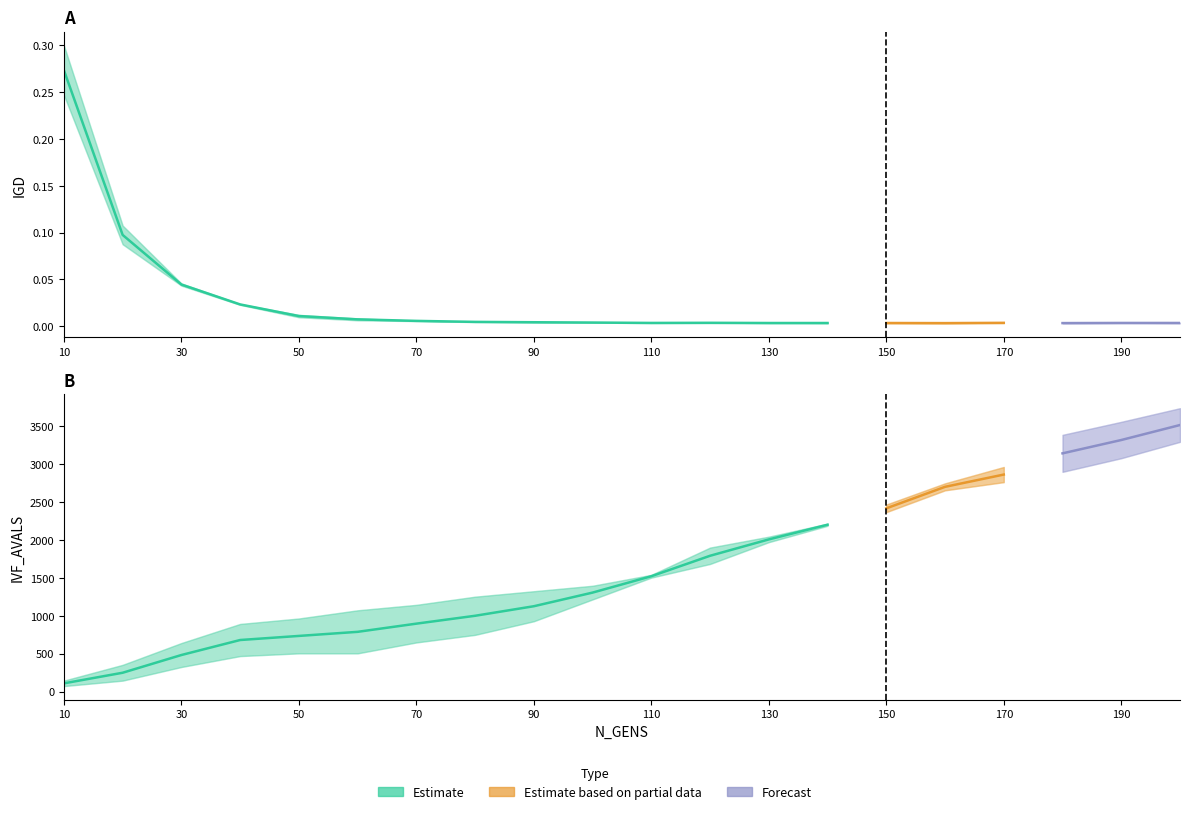

What is the difference between the maximum and minimum values in the IVF_AVALS_RUN1 series?

3152.0